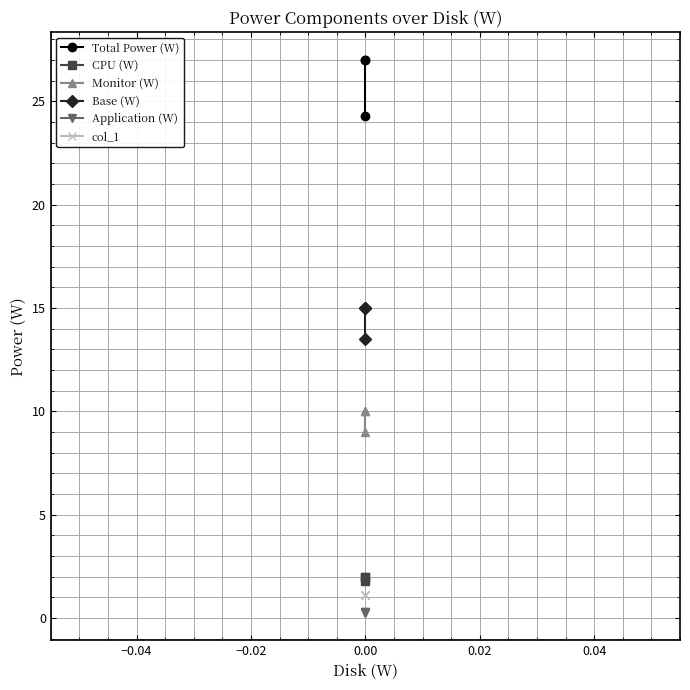

The value of Total Power (W) at 0.00 is 33.0. True or false?

False